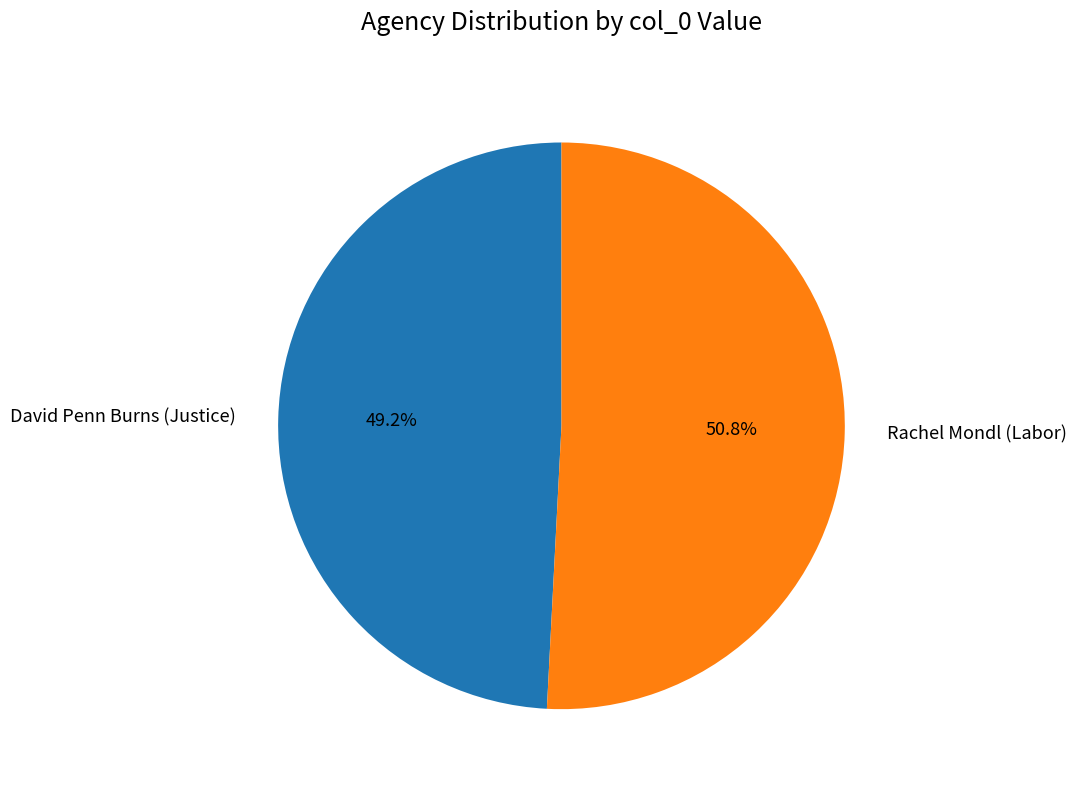

How much of the chart is everything except Rachel Mondl (Labor)?

49.2%